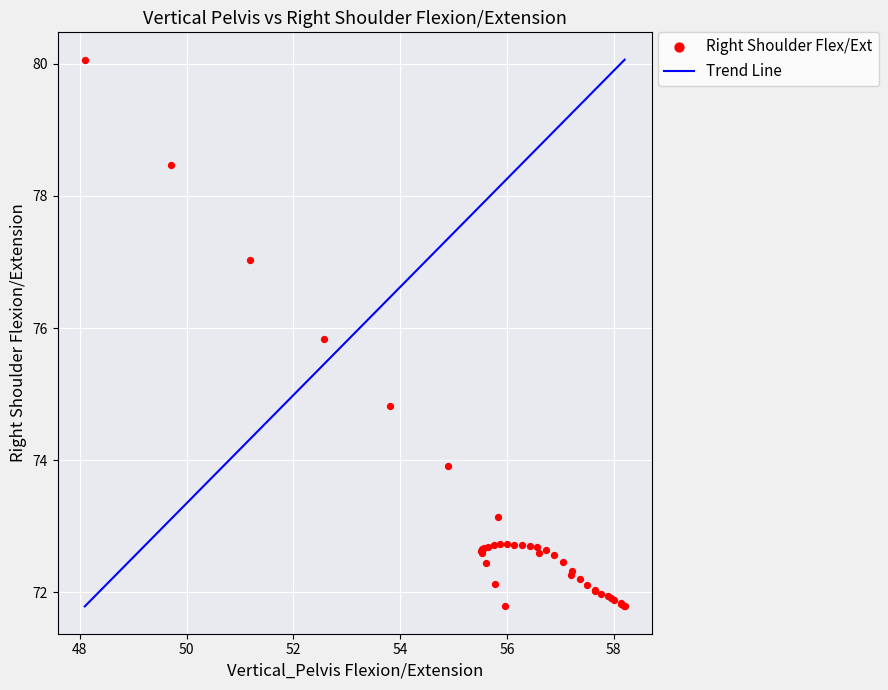

What Y value in the scatter plot is closest to 75?

74.8